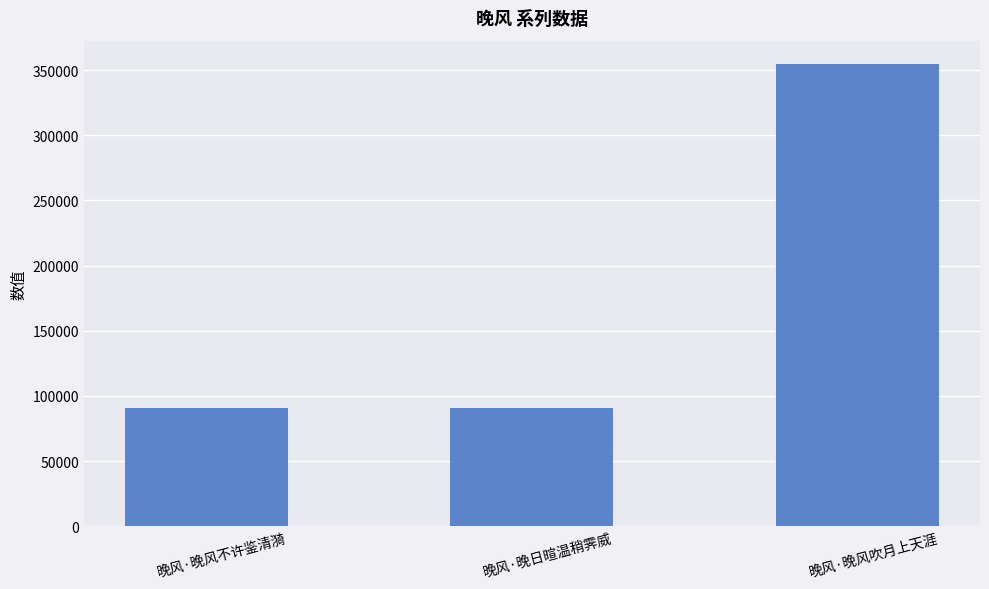

Between 晚风·晚风不许鉴清漪 and 晚风·晚风吹月上天涯, which is larger?

晚风·晚风吹月上天涯